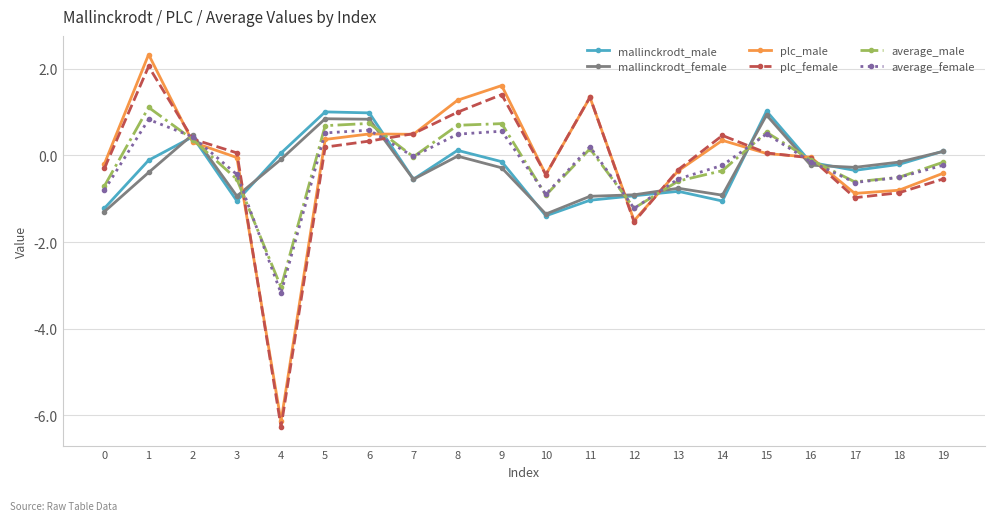

True or false: mallinckrodt_male has more than 2 interior local peaks.

True